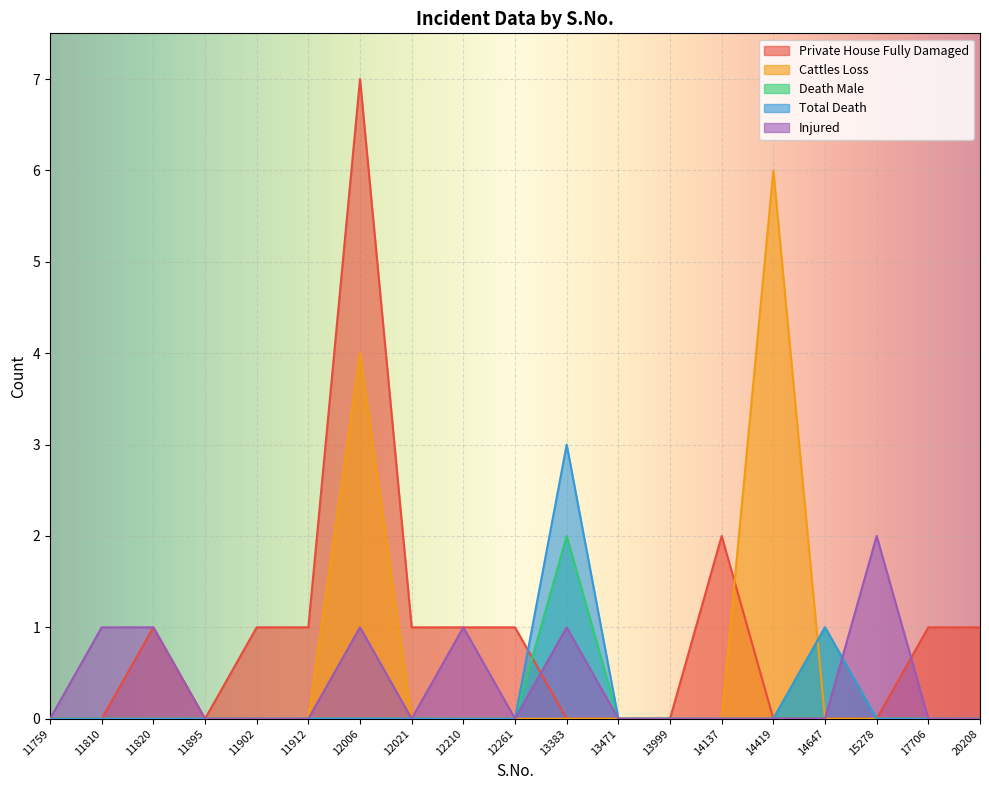

Reading left to right, extract all data points from this chart.

Private House Fully Damaged: 0	0	1	0	1	1	7	1	1	1	0	0	0	2	0	0	0	1	1
Cattles Loss: 0	0	0	0	0	0	4	0	0	0	0	0	0	0	6	0	0	0	0
Death Male: 0	0	0	0	0	0	0	0	0	0	2	0	0	0	0	1	0	0	0
Total Death: 0	0	0	0	0	0	0	0	0	0	3	0	0	0	0	1	0	0	0
Injured: 0	1	1	0	0	0	1	0	1	0	1	0	0	0	0	0	2	0	0